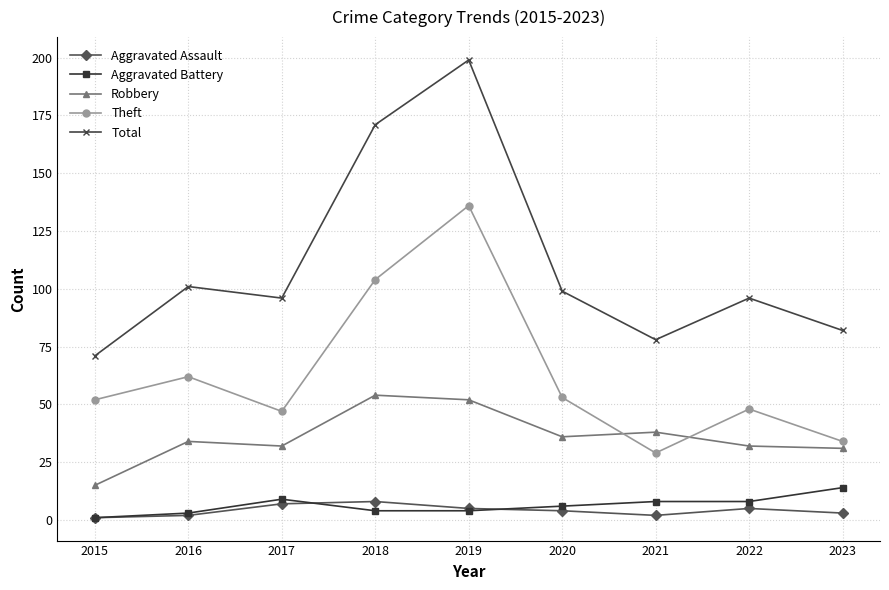

Reading left to right, transcribe all the data shown in this chart.

Aggravated Assault: 1	2	7	8	5	4	2	5	3
Aggravated Battery: 1	3	9	4	4	6	8	8	14
Robbery: 15	34	32	54	52	36	38	32	31
Theft: 52	62	47	104	136	53	29	48	34
Total: 71	101	96	171	199	99	78	96	82